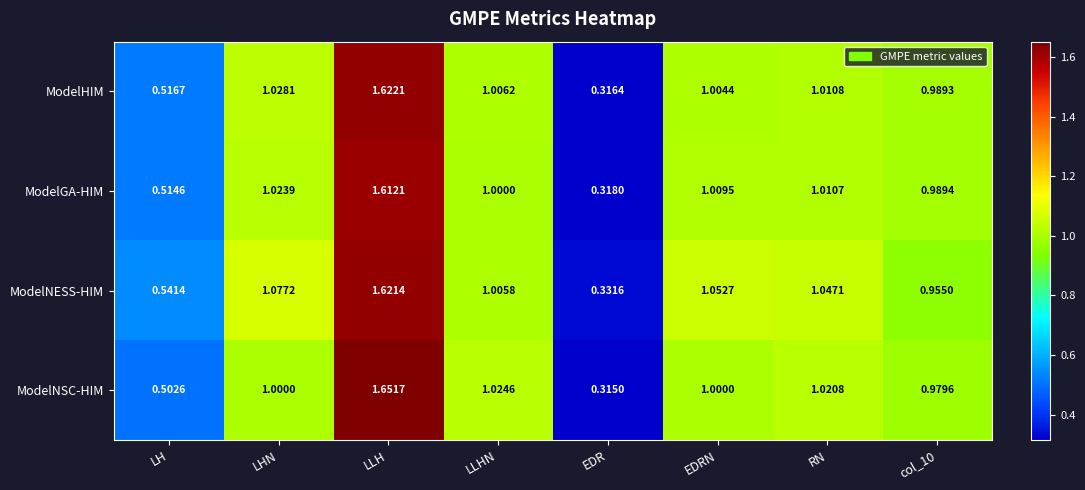

At which label is ModelNSC-HIM closest to 0?

EDR